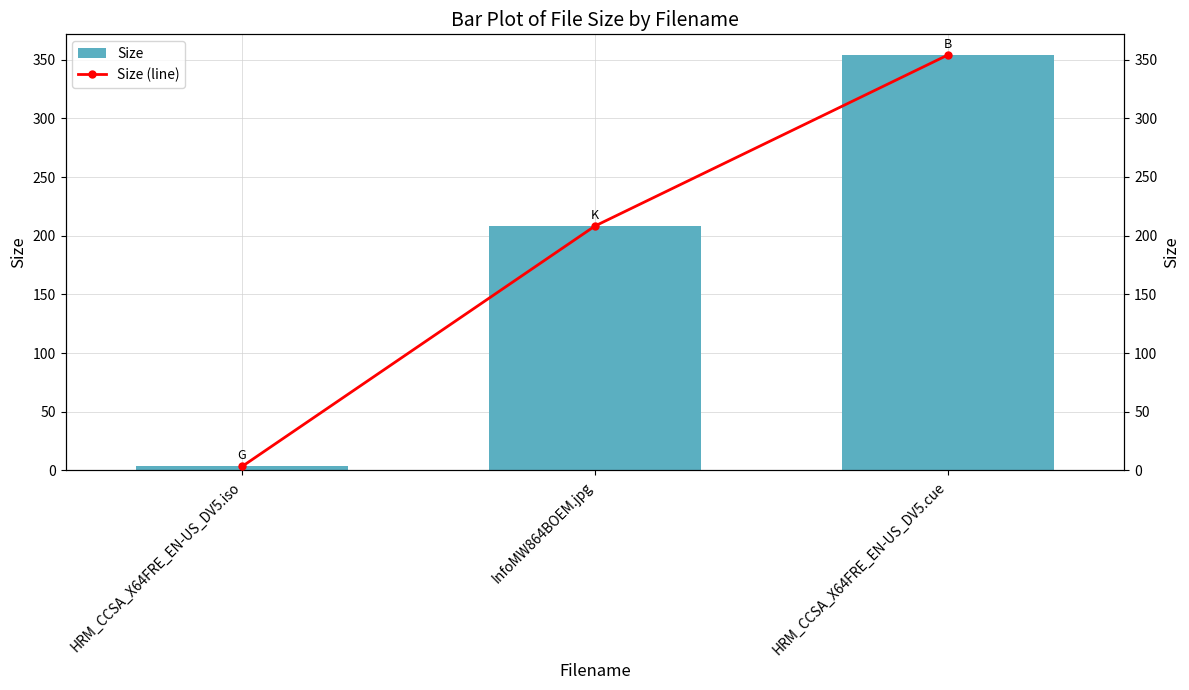

What is the approximate value of Size at HRM_CCSA_X64FRE_EN-US_DV5.cue?

354.0